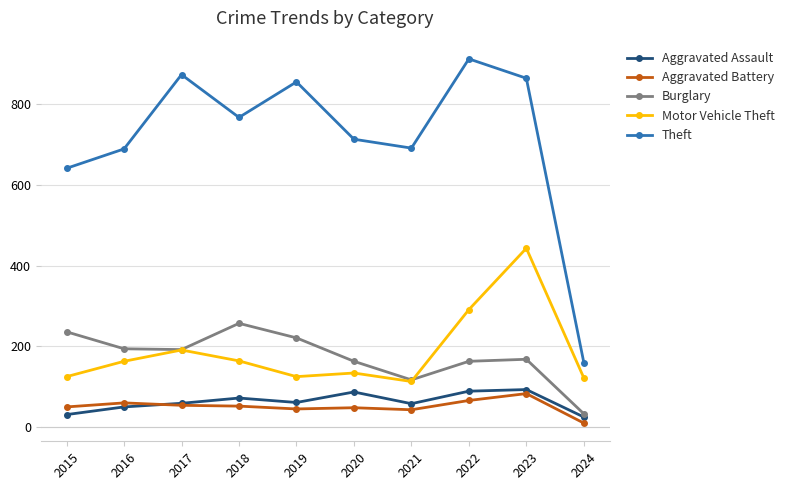

How many lines are shown in the chart?

5